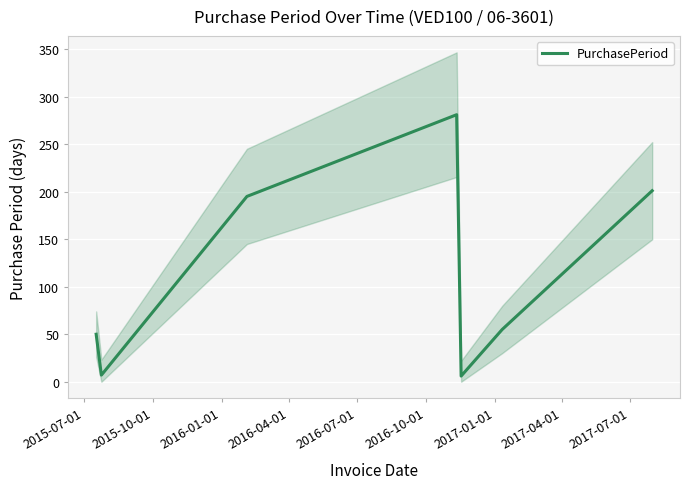

Which has a higher value, 2016-04-01 or 2015-10-01?

2016-04-01